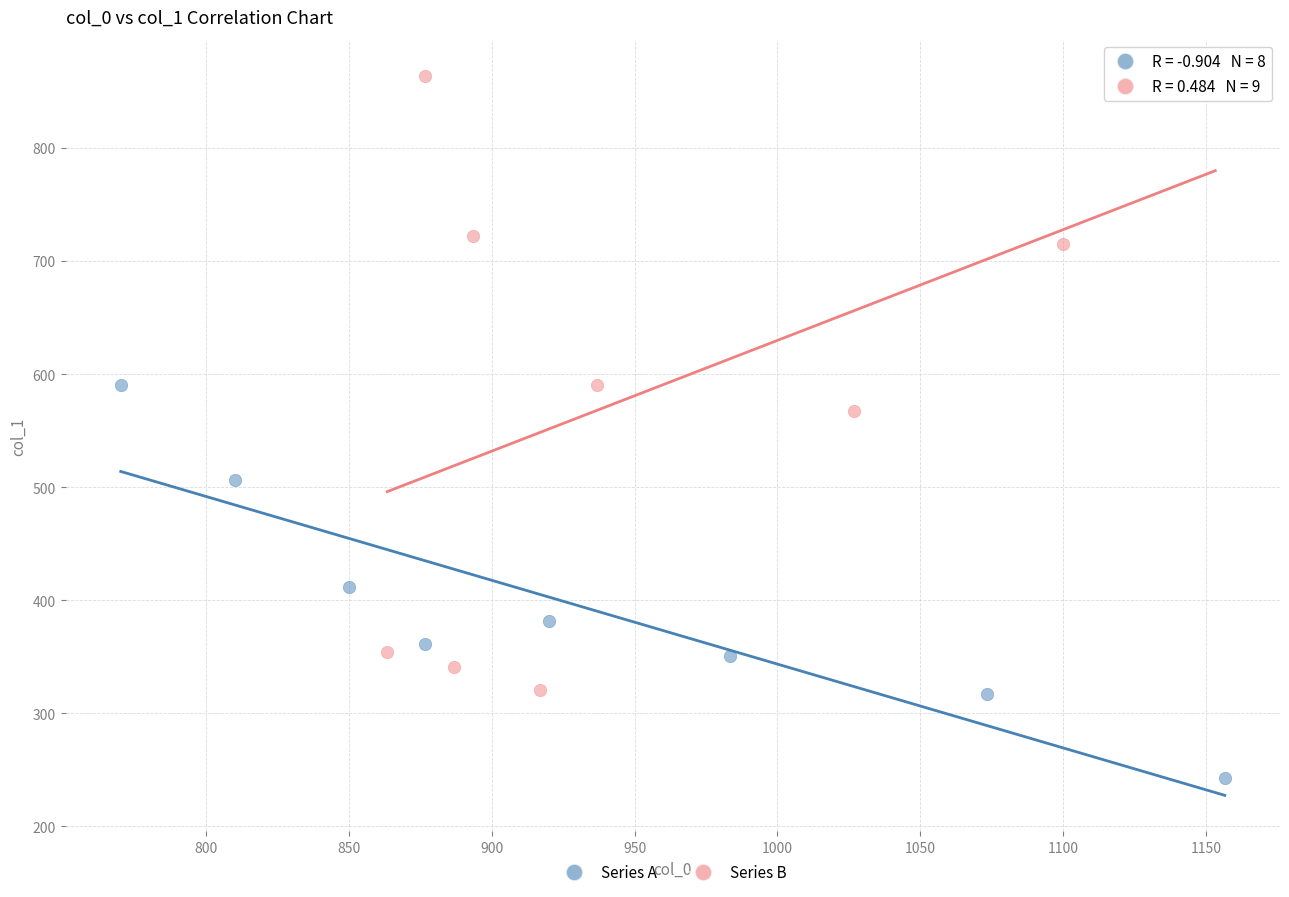

Which series contains the lowest Y value?

Series A